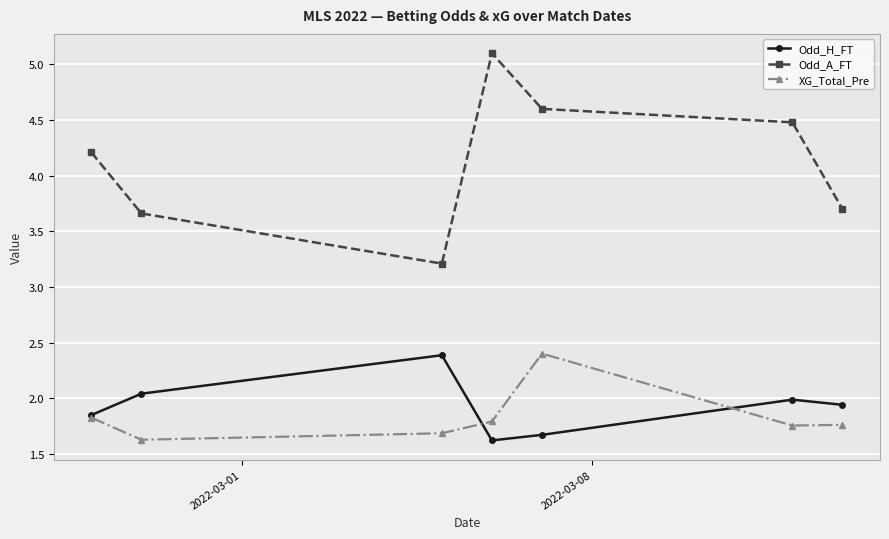

What is the lowest value of the XG_Total_Pre series?

1.6